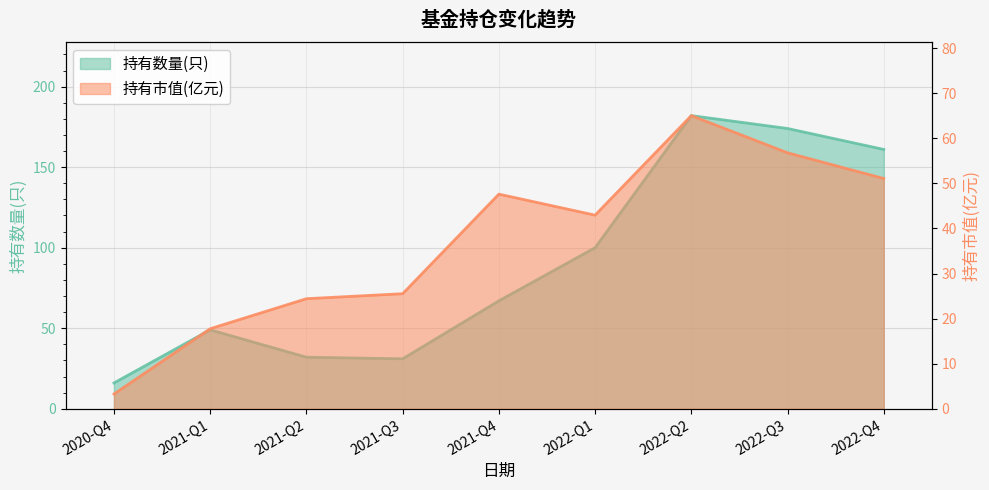

Reading left to right, transcribe all the data shown in this chart.

持有数量(只): 16.0	49.0	32.0	31.0	67.0	100.0	182.0	174.0	161.0
持有市值(亿元): 3.3	17.8	24.4	25.5	47.6	43.0	65.0	56.8	51.1